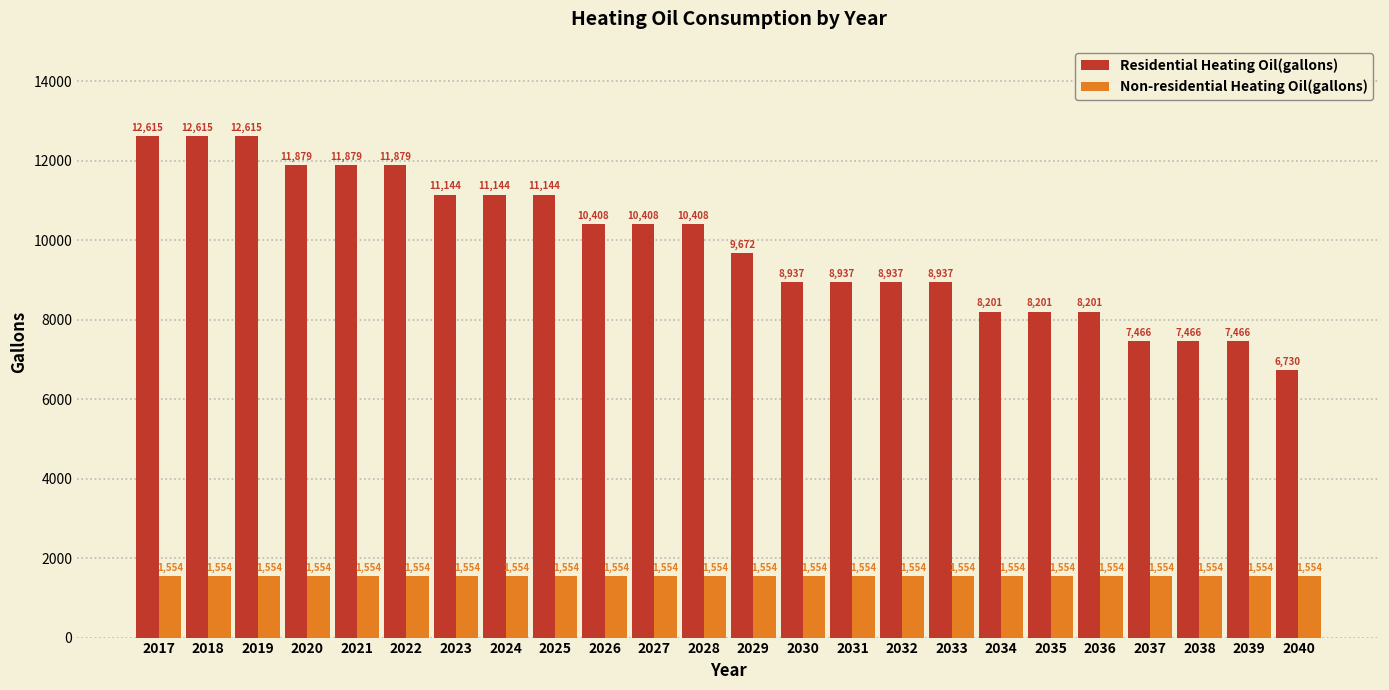

The value of Non-residential Heating Oil(gallons) at 2023 is 1554.5. True or false?

True